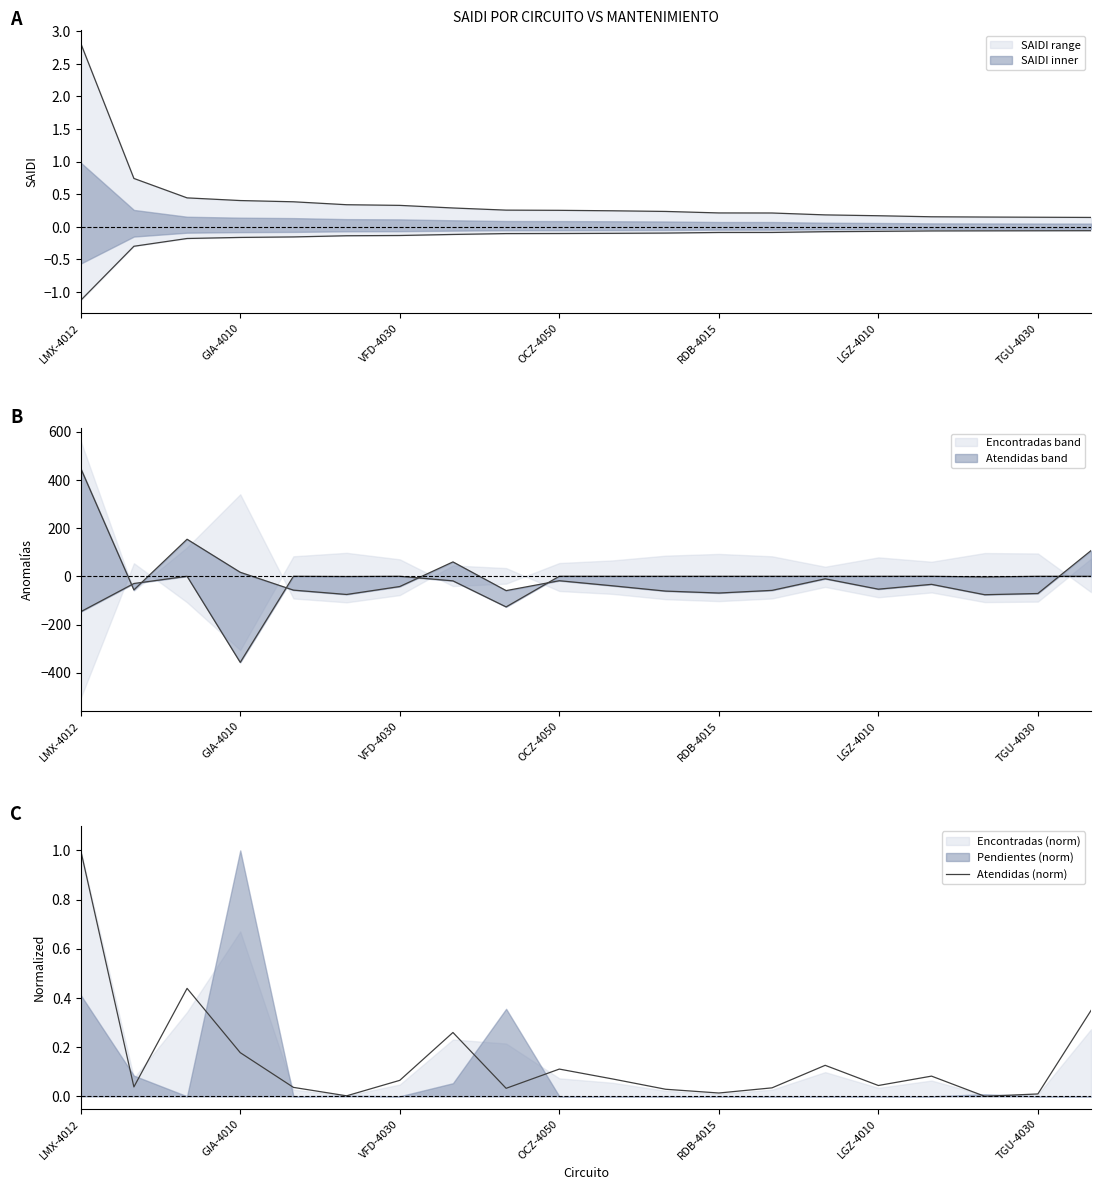

True or false: the data shows 0.3 at 7.

True